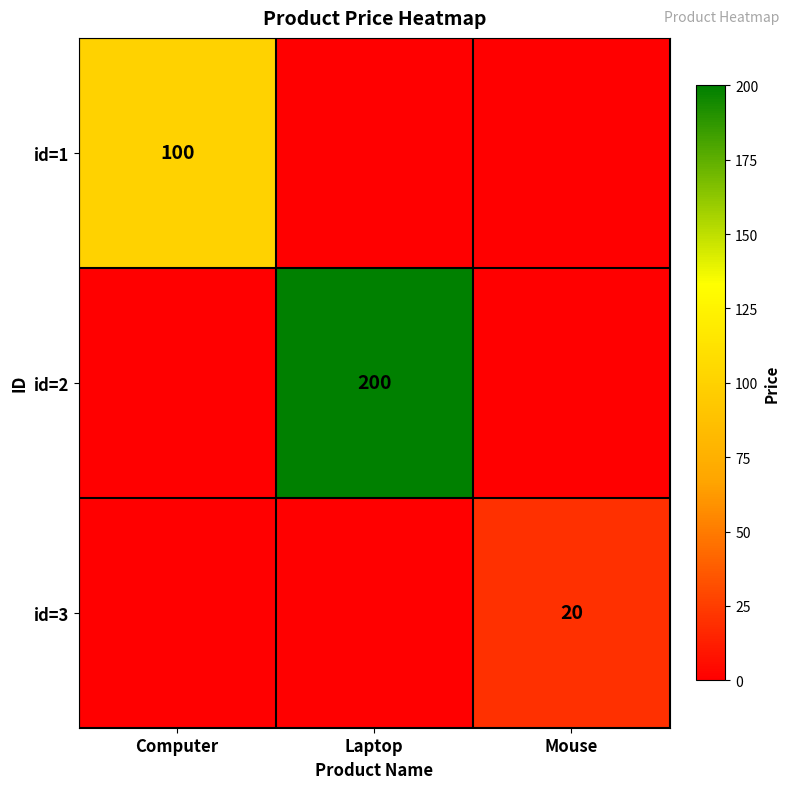

How many categories are shown in the chart?

3